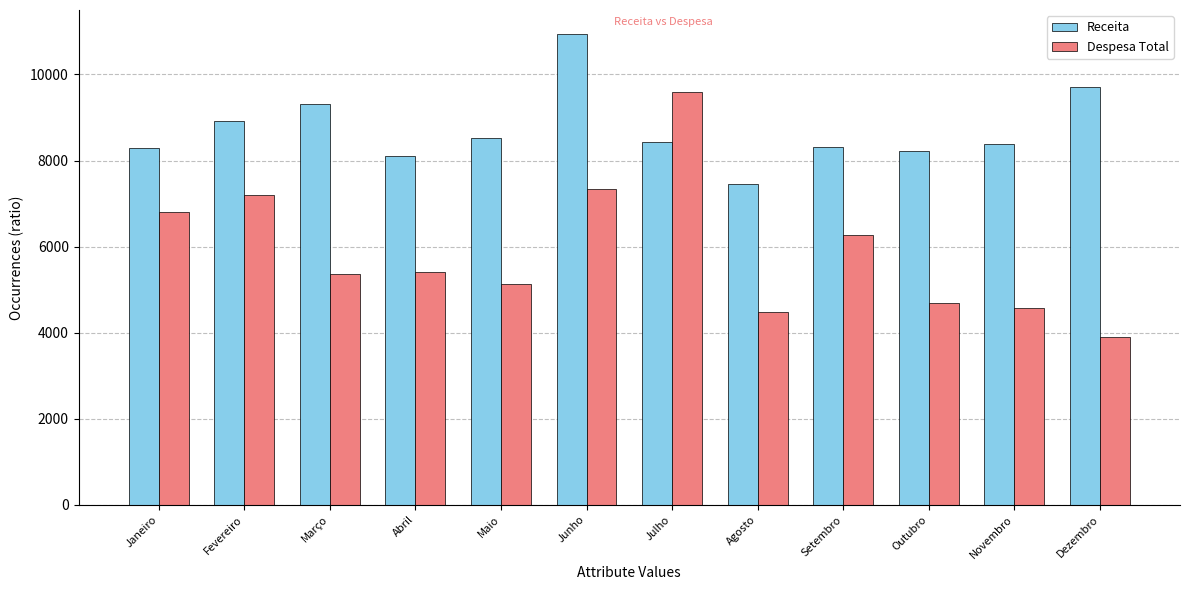

What is the average value of the Despesa Total series?

5894